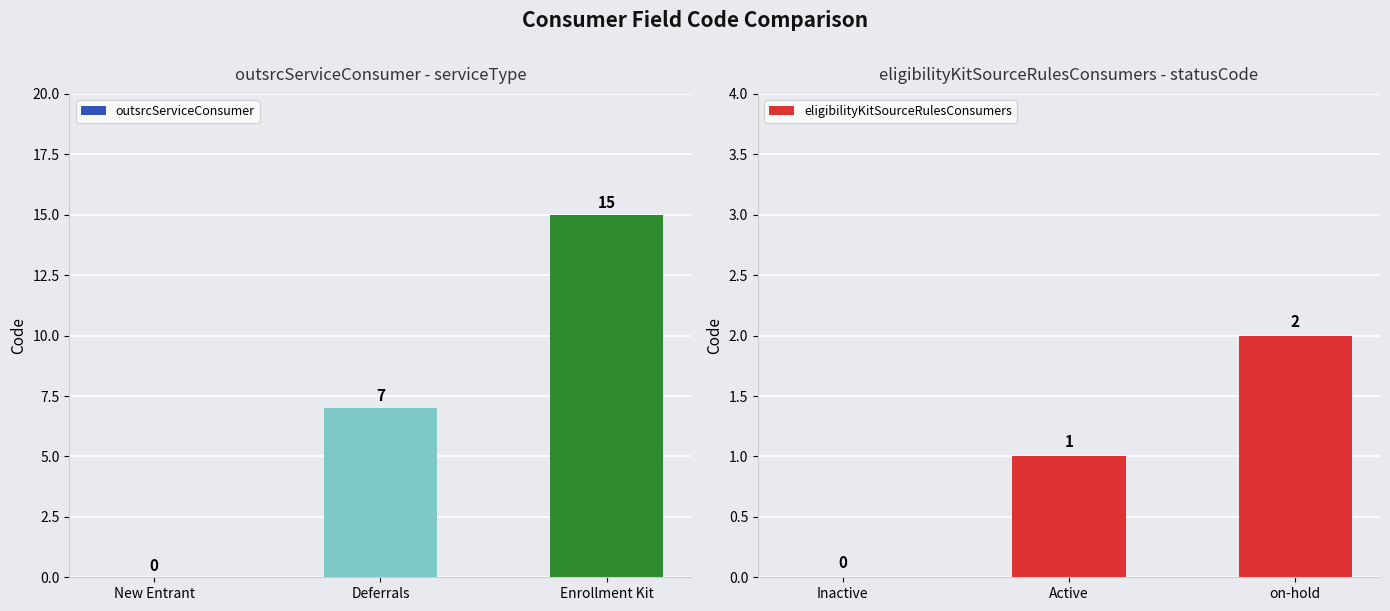

How many eligibilityKitSourceRulesConsumers values are between 0 and 2?

3